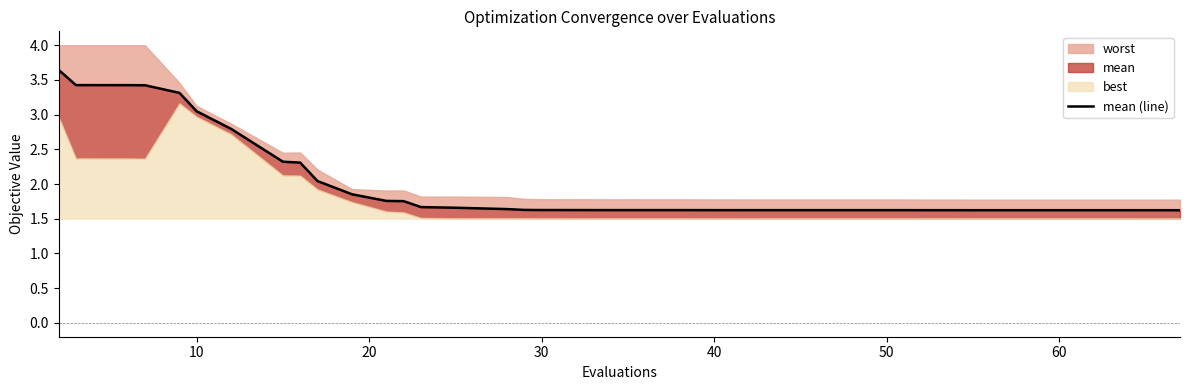

Does the chart have visible grid lines?

No